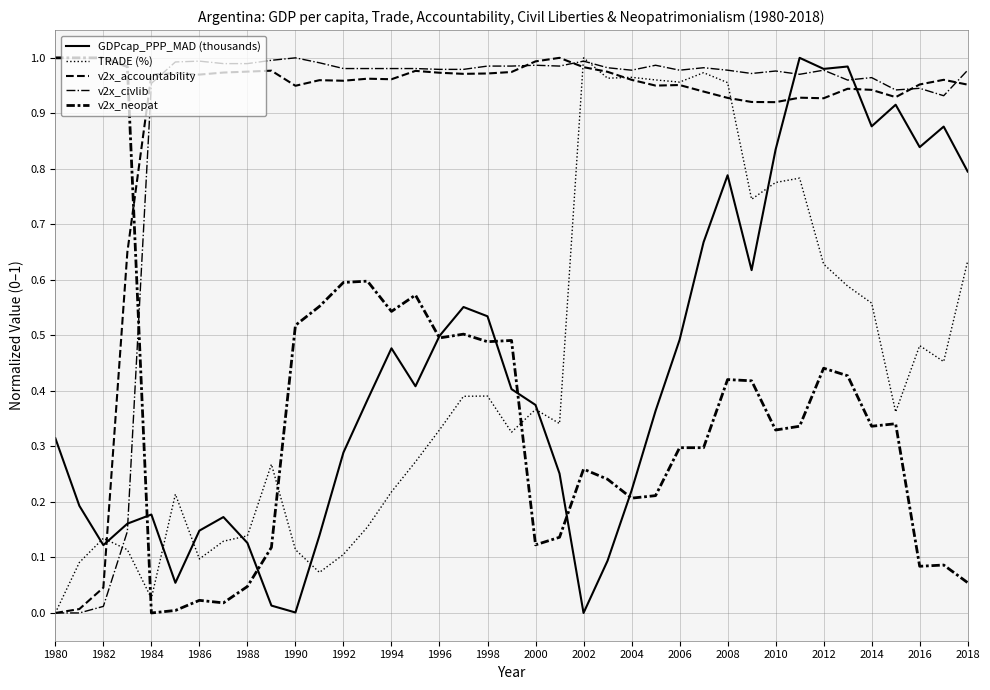

Where is TRADE (%) nearest to the value 0?

1980